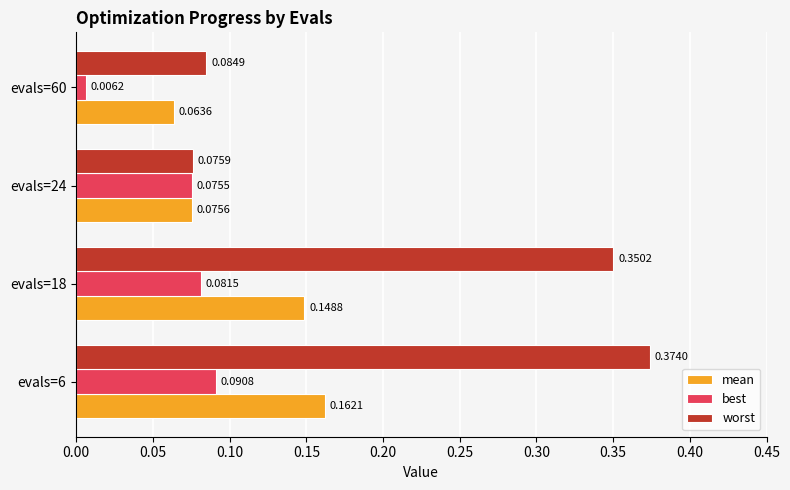

What is the sum of all best values?

0.3